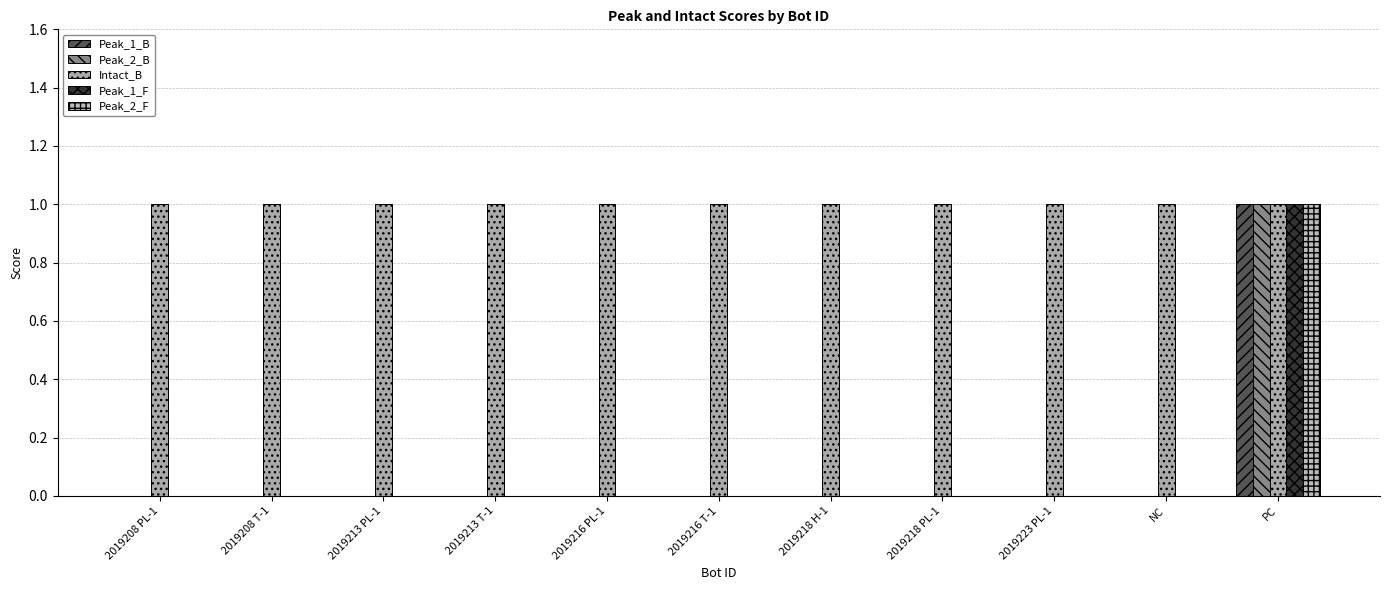

Reading left to right, extract all data points from this chart.

Peak_1_B: 2019208 PL-1=0	2019208 T-1=0	2019213 PL-1=0	2019213 T-1=0	2019216 PL-1=0	2019216 T-1=0	2019218 H-1=0	2019218 PL-1=0	2019223 PL-1=0	NC=0	PC=1
Peak_2_B: 2019208 PL-1=0	2019208 T-1=0	2019213 PL-1=0	2019213 T-1=0	2019216 PL-1=0	2019216 T-1=0	2019218 H-1=0	2019218 PL-1=0	2019223 PL-1=0	NC=0	PC=1
Intact_B: 2019208 PL-1=1	2019208 T-1=1	2019213 PL-1=1	2019213 T-1=1	2019216 PL-1=1	2019216 T-1=1	2019218 H-1=1	2019218 PL-1=1	2019223 PL-1=1	NC=1	PC=1
Peak_1_F: 2019208 PL-1=0	2019208 T-1=0	2019213 PL-1=0	2019213 T-1=0	2019216 PL-1=0	2019216 T-1=0	2019218 H-1=0	2019218 PL-1=0	2019223 PL-1=0	NC=0	PC=1
Peak_2_F: 2019208 PL-1=0	2019208 T-1=0	2019213 PL-1=0	2019213 T-1=0	2019216 PL-1=0	2019216 T-1=0	2019218 H-1=0	2019218 PL-1=0	2019223 PL-1=0	NC=0	PC=1